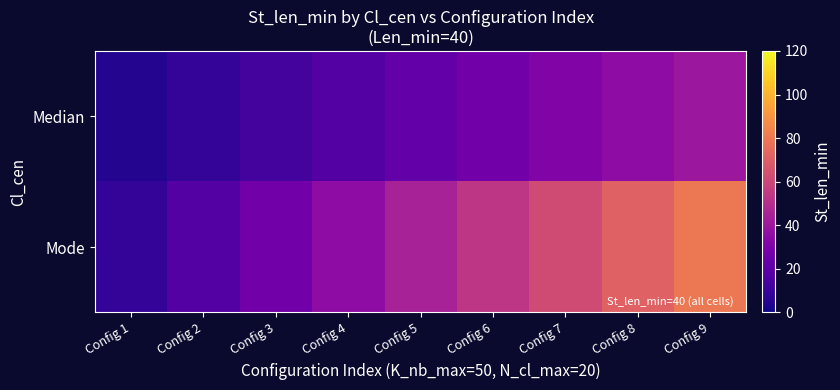

Reading left to right, transcribe all the data shown in this chart.

Median: Config 1=4.4	Config 2=8.9	Config 3=13.3	Config 4=17.8	Config 5=22.2	Config 6=26.7	Config 7=31.1	Config 8=35.6	Config 9=40.0
Mode: Config 1=8.9	Config 2=17.8	Config 3=26.7	Config 4=35.6	Config 5=44.4	Config 6=53.3	Config 7=62.2	Config 8=71.1	Config 9=80.0